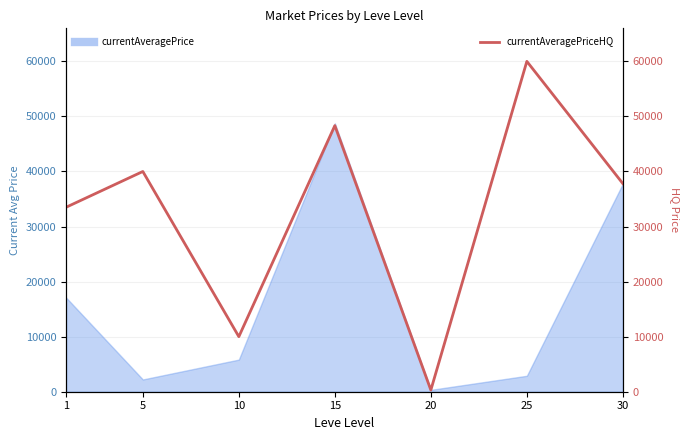

True or false: there are more than 1 points higher than both neighbors.

True